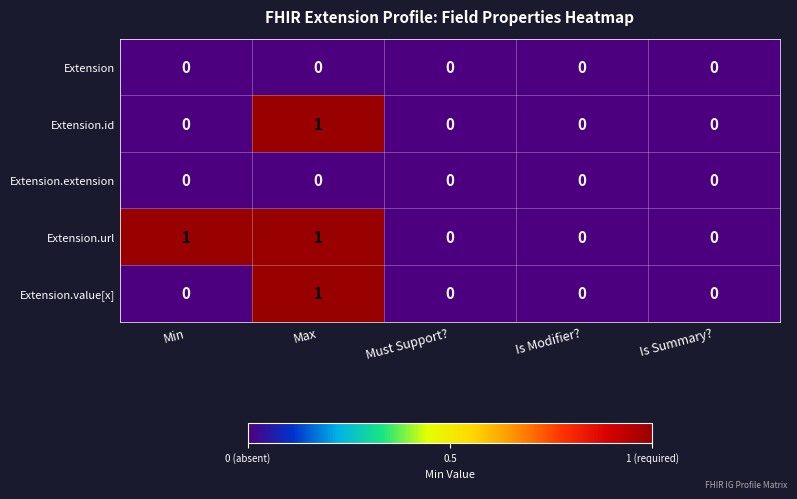

How many series are shown in this chart?

5